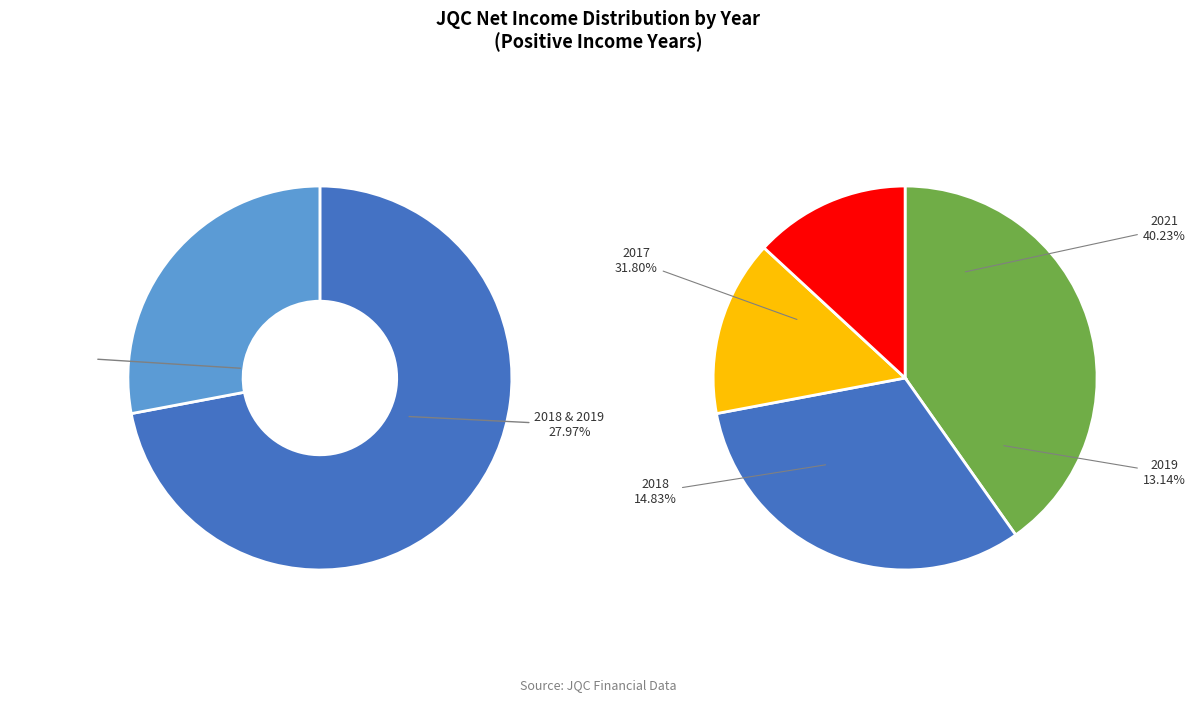

Between 2017 and 2019, which is larger?

2017